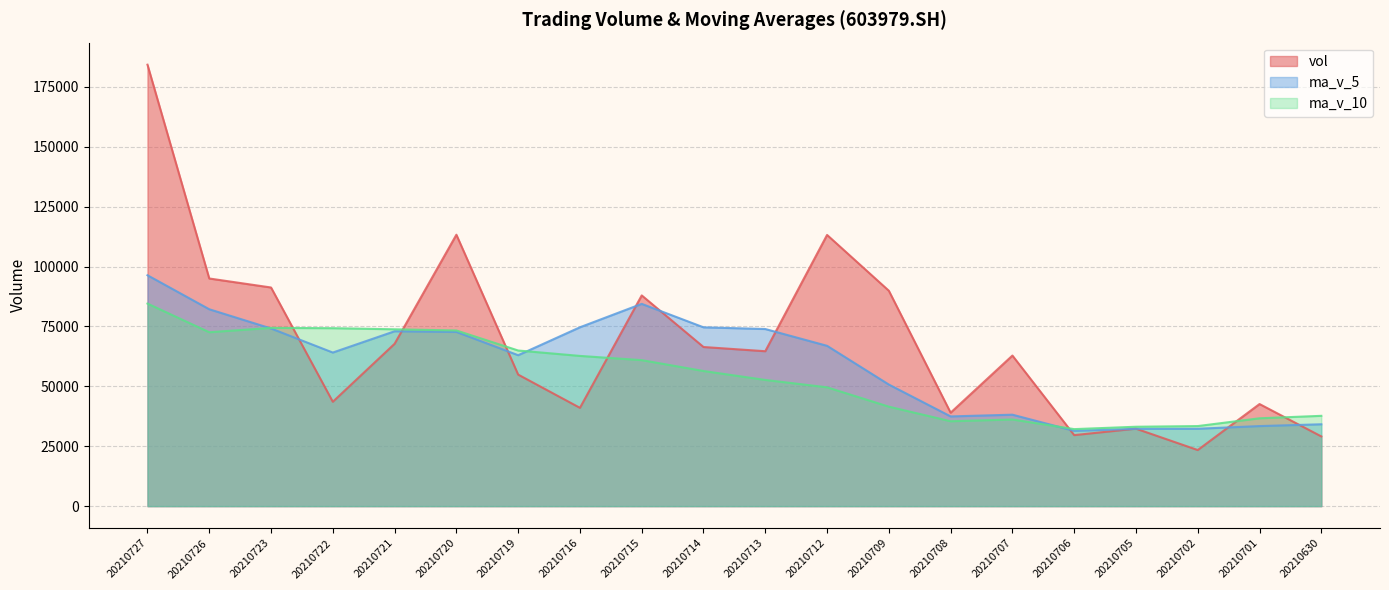

What are all the series names shown in the legend?

vol, ma_v_5, ma_v_10